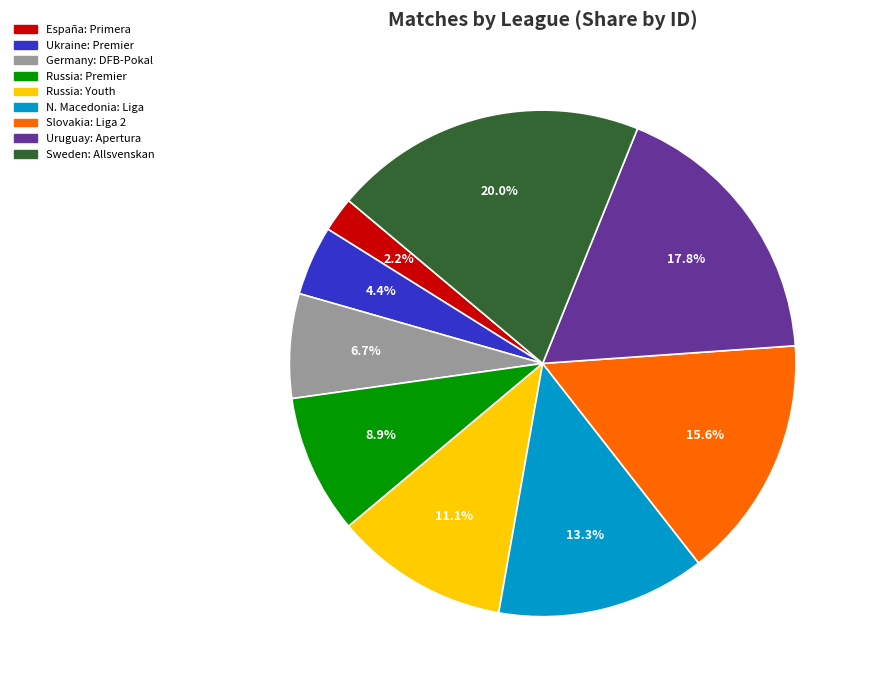

To the nearest percent, what is the average slice percentage?

11%